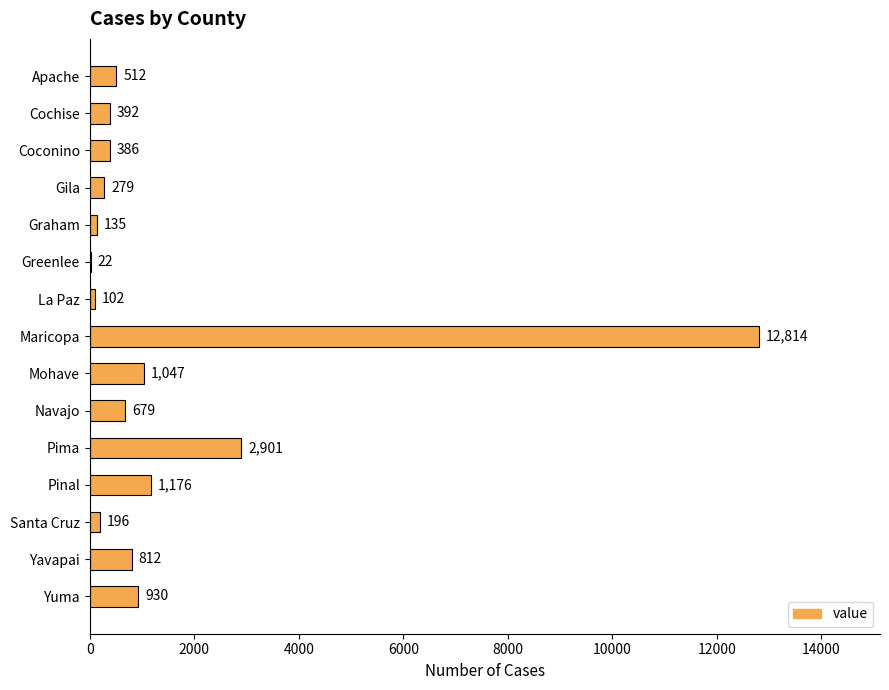

What is the average value?

1492